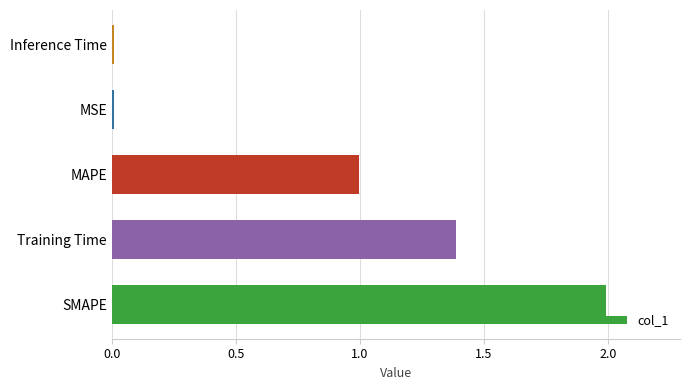

What is the greatest value displayed?

2.0